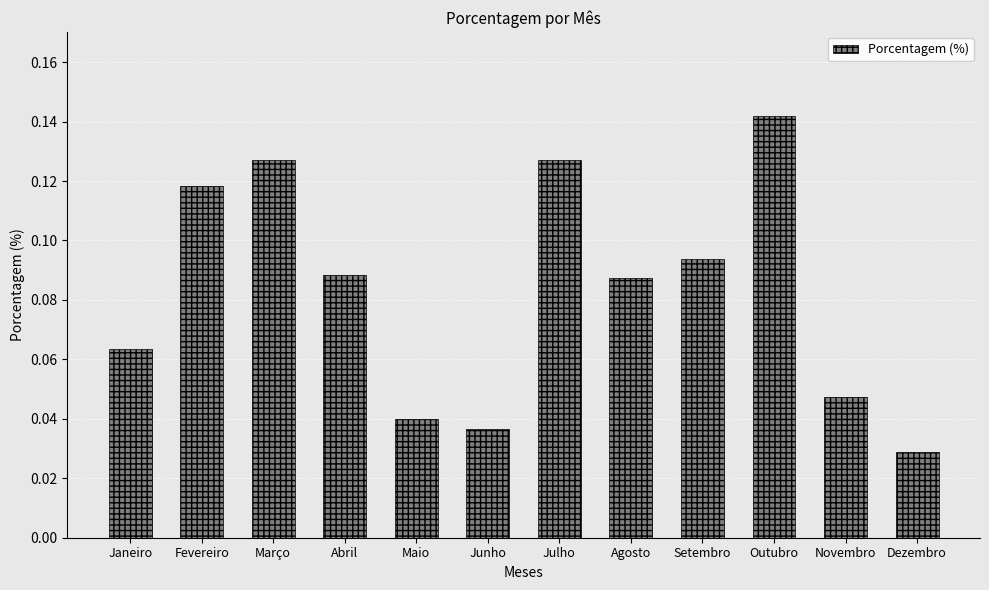

What is the label of the 7th bar from the left?

Julho